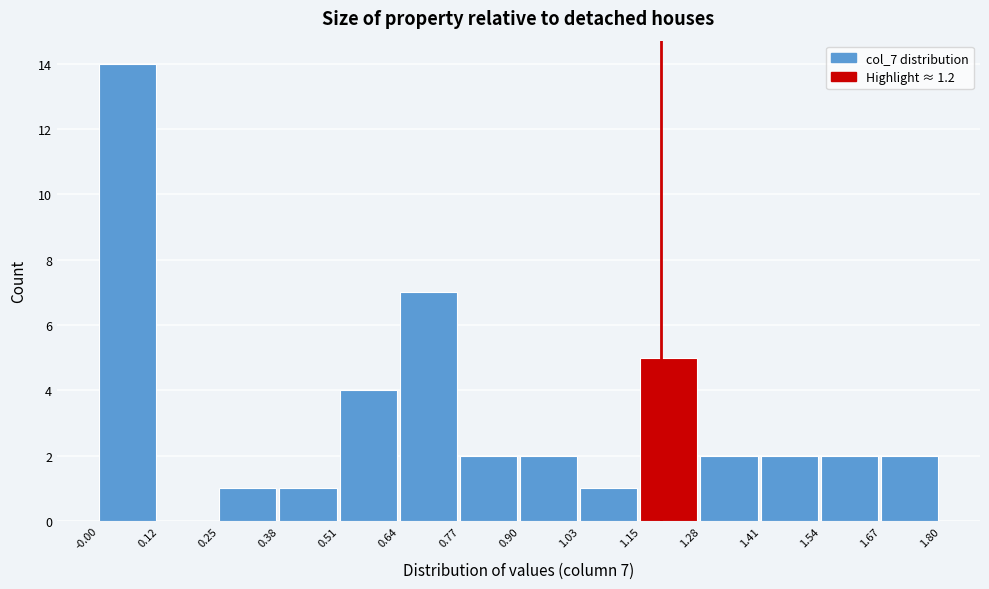

Over which range of the x-axis is the bar tallest?

-0.00 to 0.12